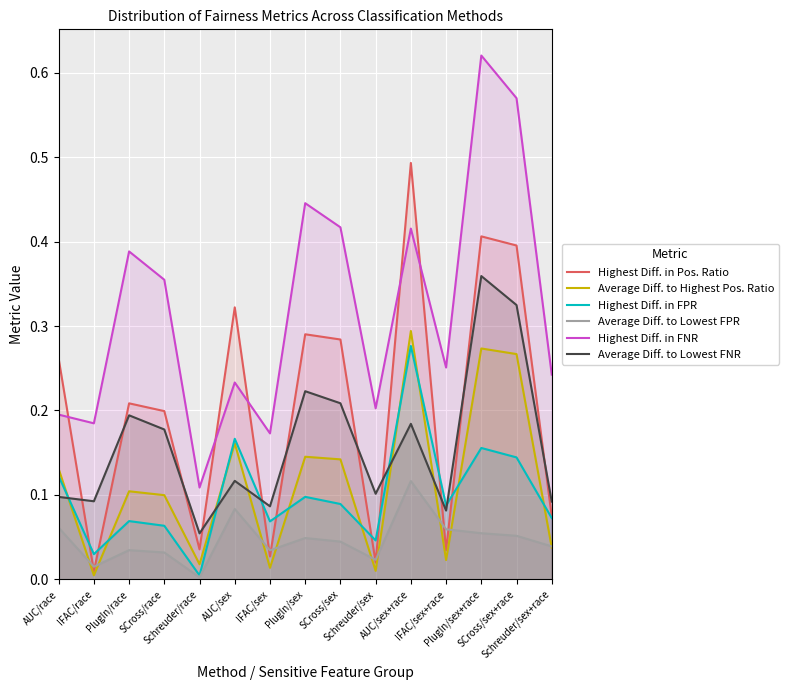

What are all the series names shown in the legend?

Highest Diff. in Pos. Ratio, Average Diff. to Highest Pos. Ratio, Highest Diff. in FPR, Average Diff. to Lowest FPR, Highest Diff. in FNR, Average Diff. to Lowest FNR